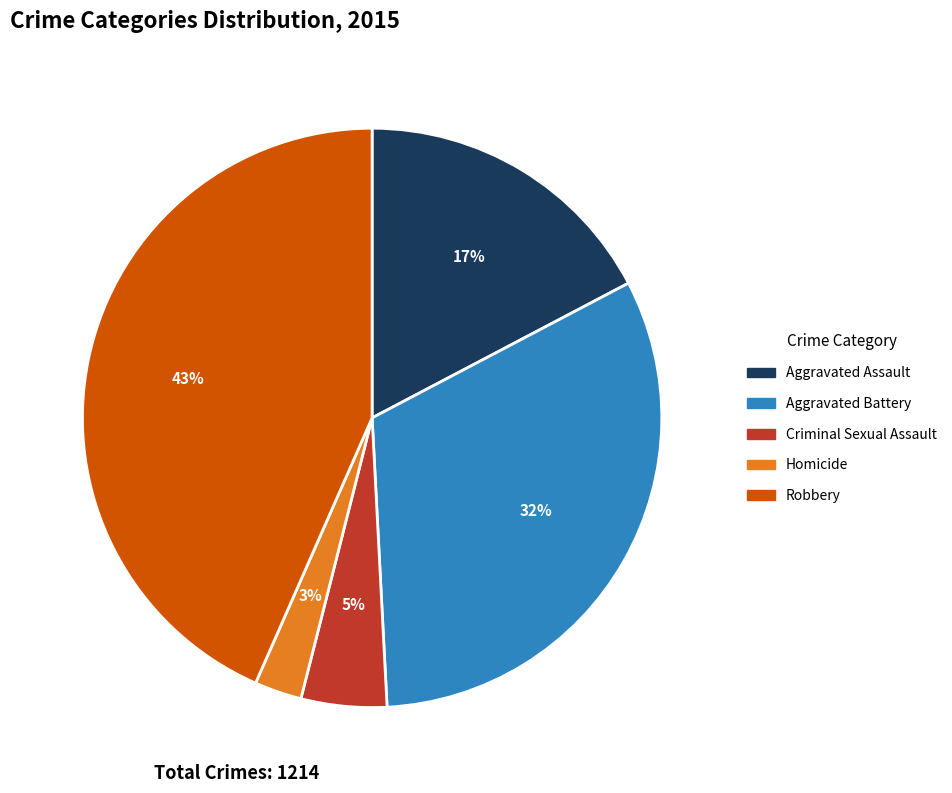

Is it true that Aggravated Assault is 31% of the pie?

False